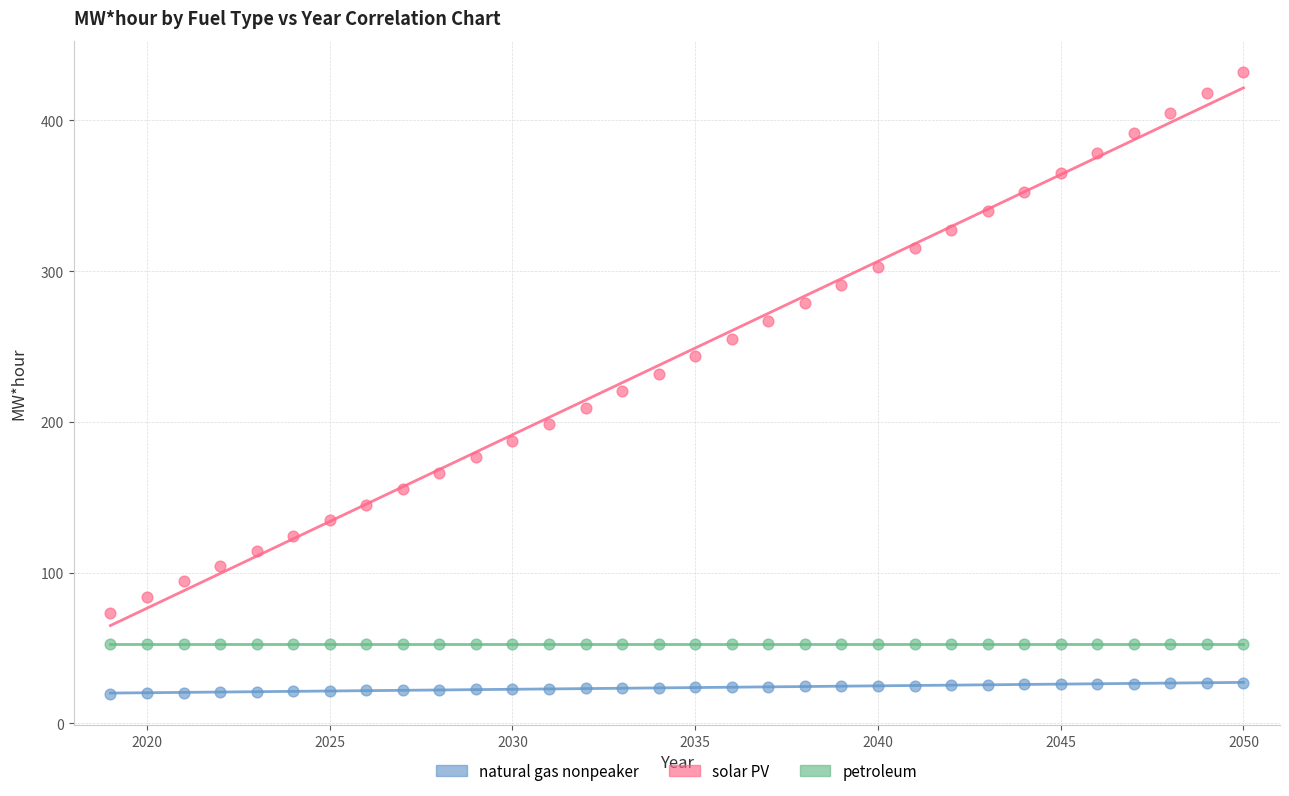

What are all the series names shown in the legend?

natural gas nonpeaker, solar PV, petroleum